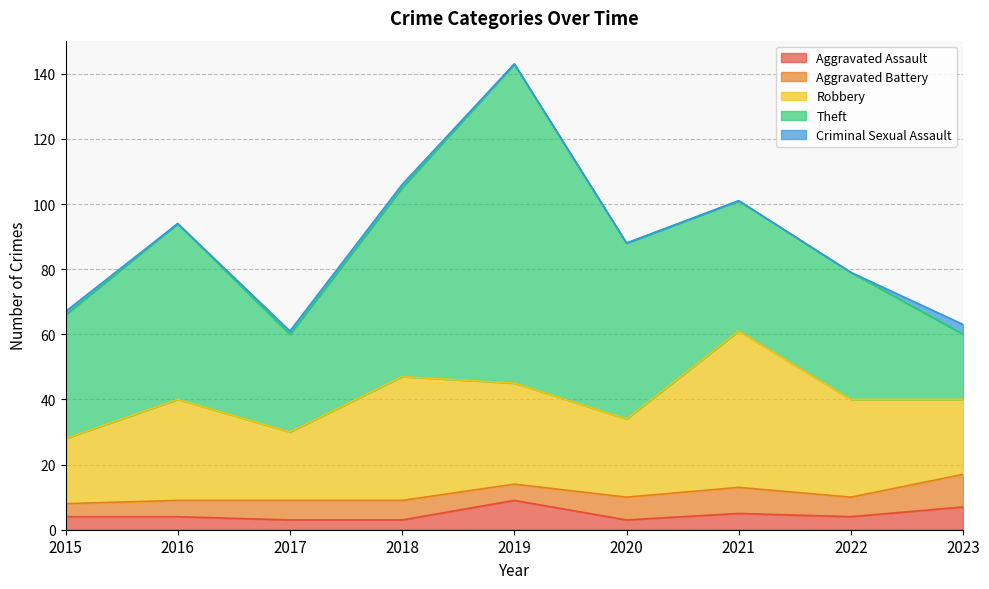

How many interior local peaks does the Aggravated Assault series have?

2